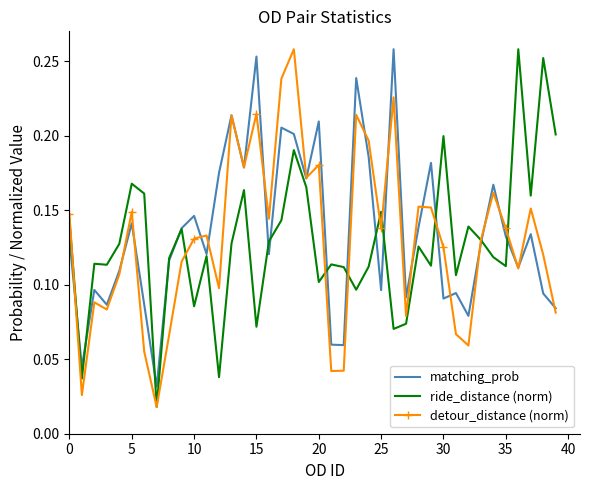

What are all the series names shown in the legend?

matching_prob, ride_distance (norm), detour_distance (norm)